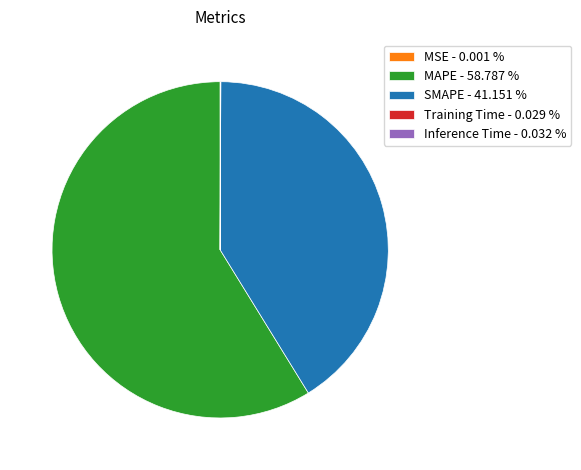

Is MAPE - 58.787 % the majority of the pie?

Yes